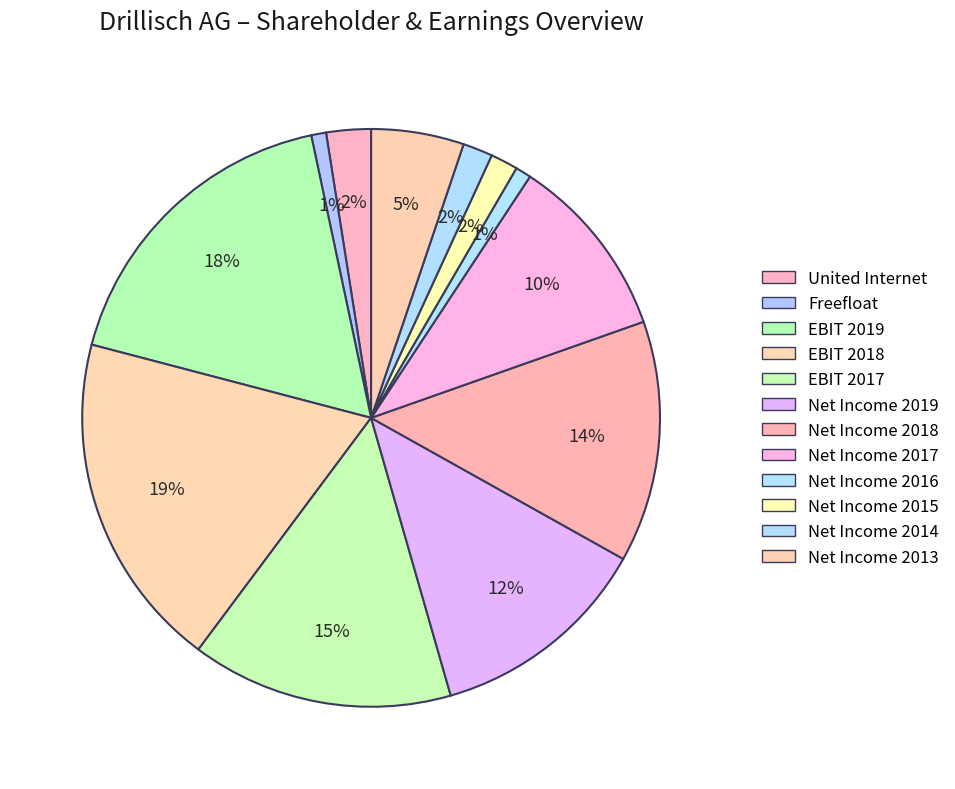

Is there any slice that represents more than half of the pie?

No